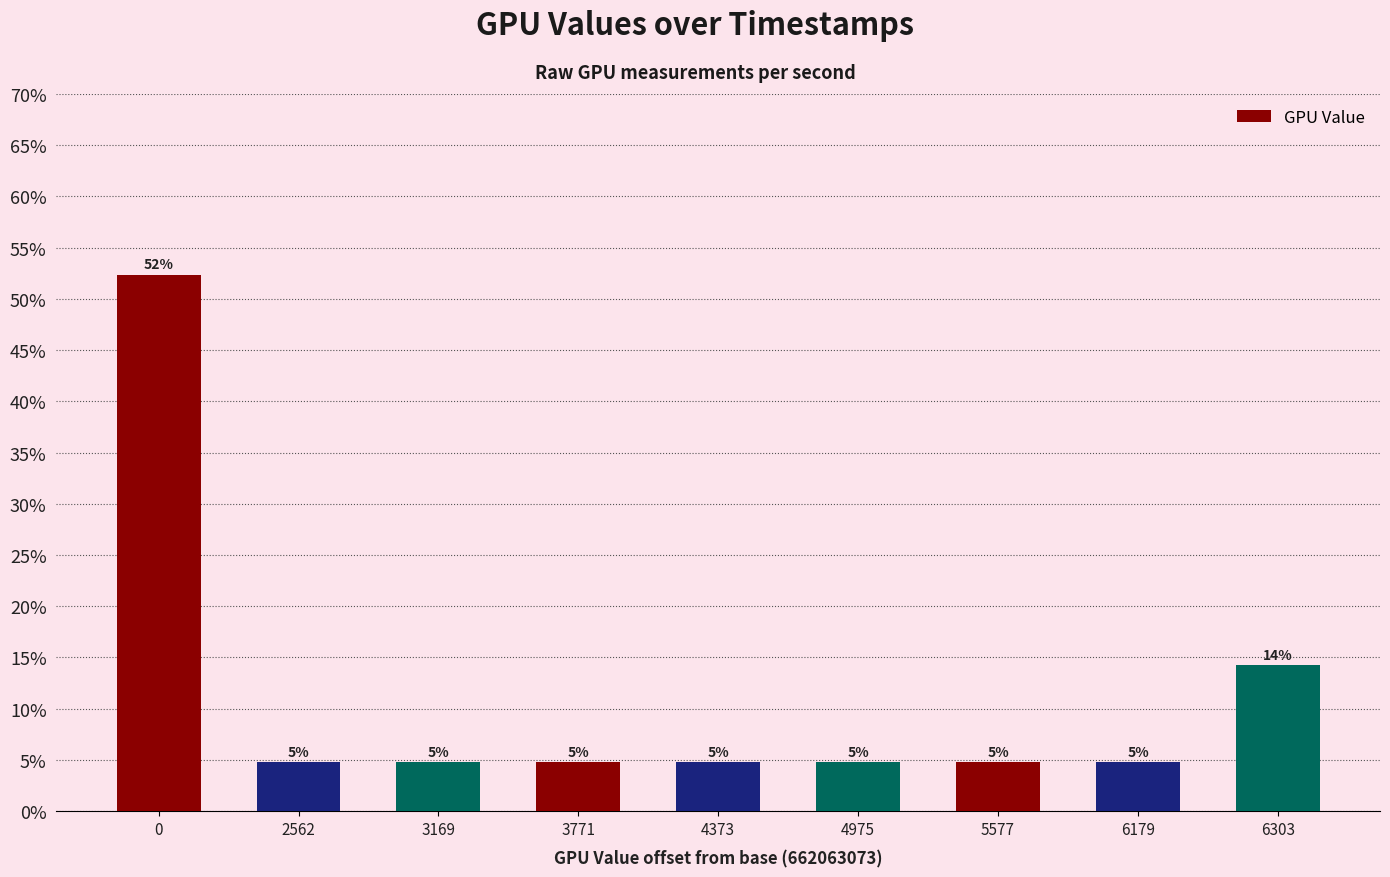

Which has a higher value, 3771 or 3169?

3771